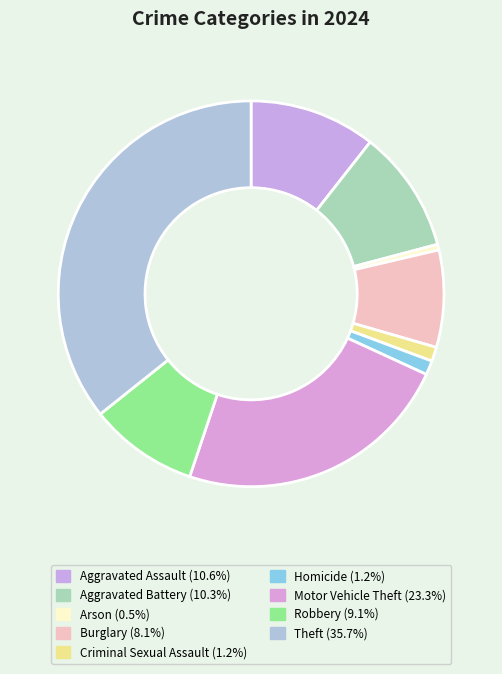

To the nearest percent, what is the difference between the Burglary and Theft slice percentages?

28%